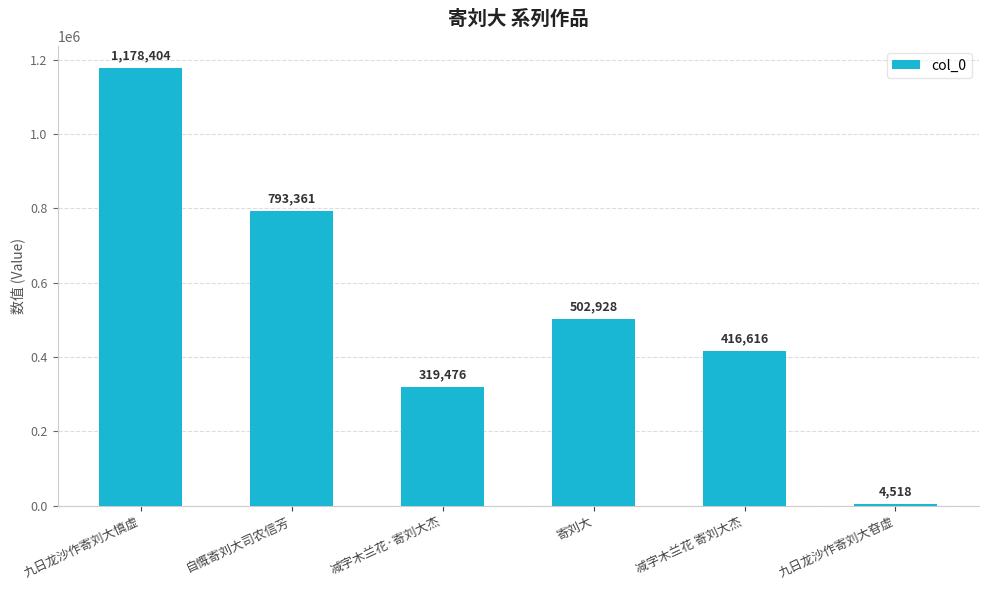

What is the difference between the maximum and minimum values?

1173886